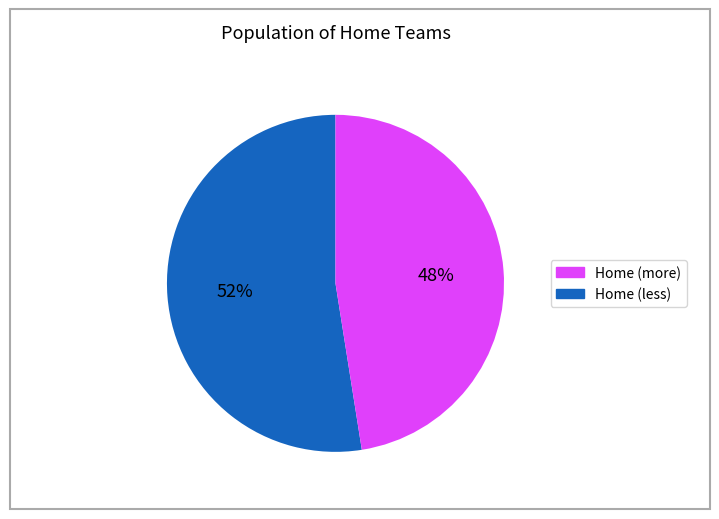

Is there any slice that represents more than half of the pie?

Yes